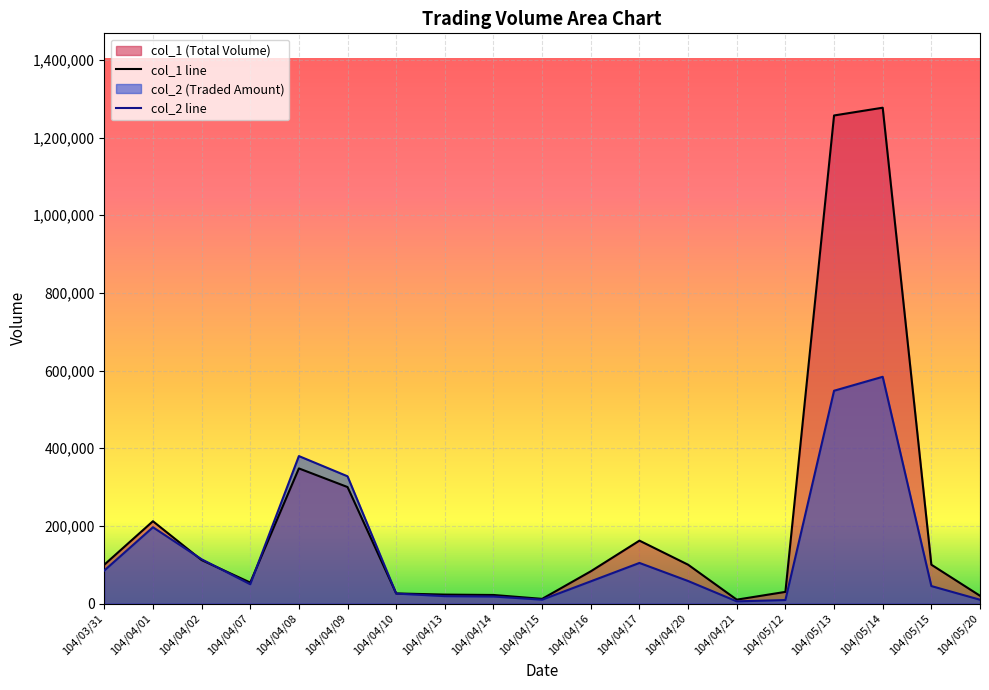

What is the value of the col_2 point at the 19th from the left?

9800